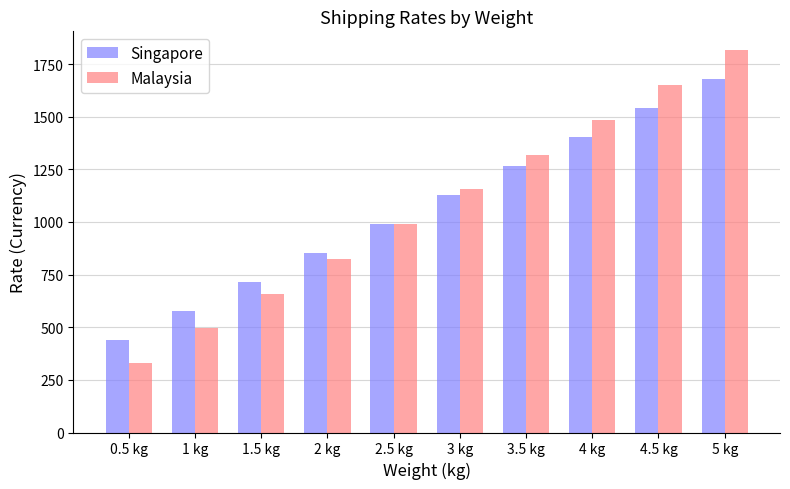

What value does the Malaysia series have at 3.5 kg, to the nearest 100?

1300